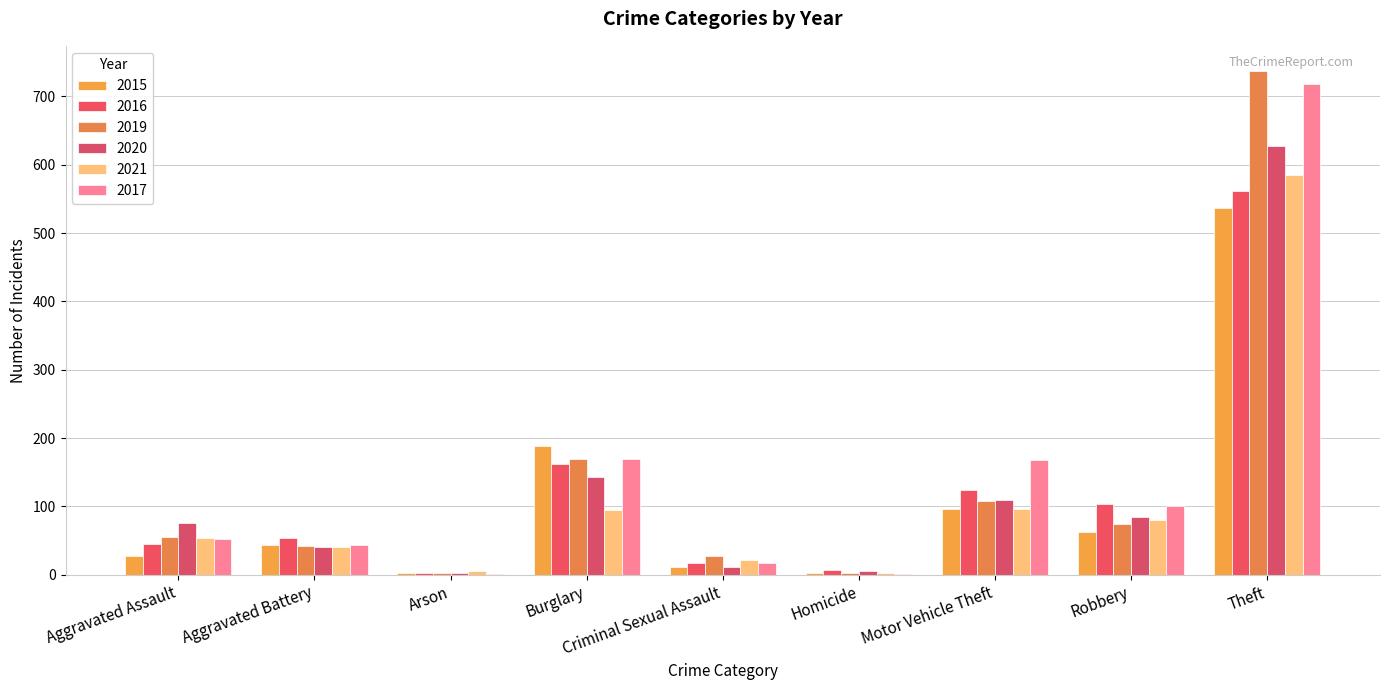

At which category is the sum across all series the highest?

Theft